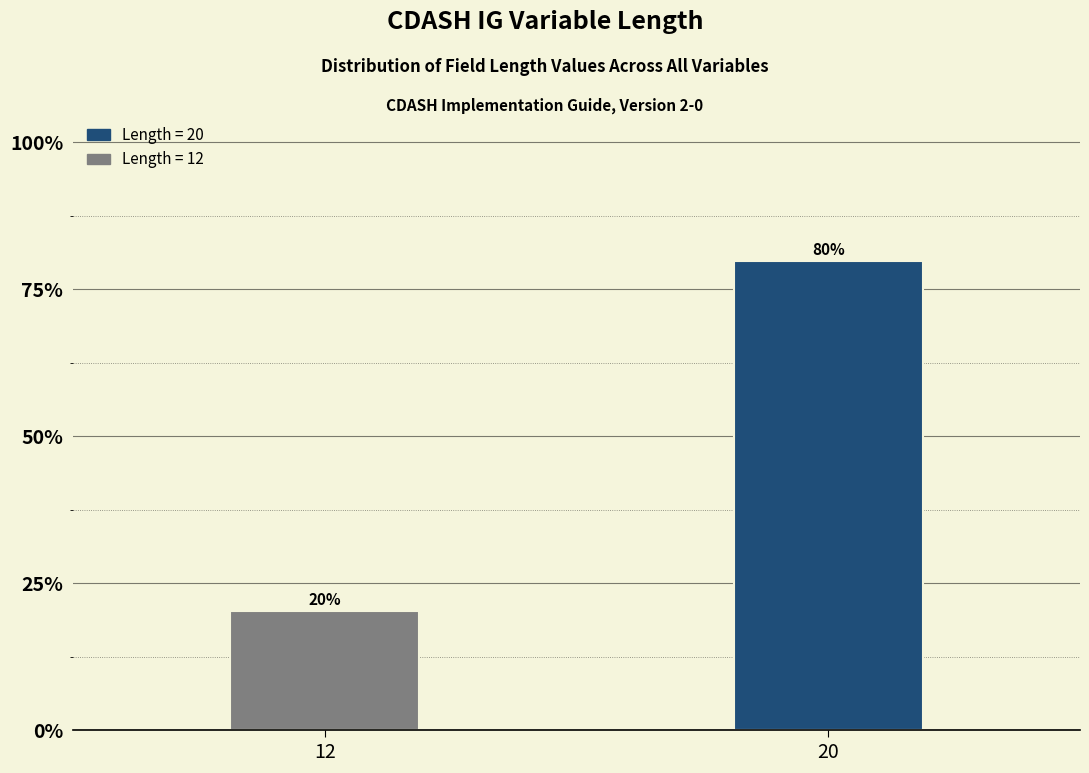

Which has a higher value, 12 or 20?

20